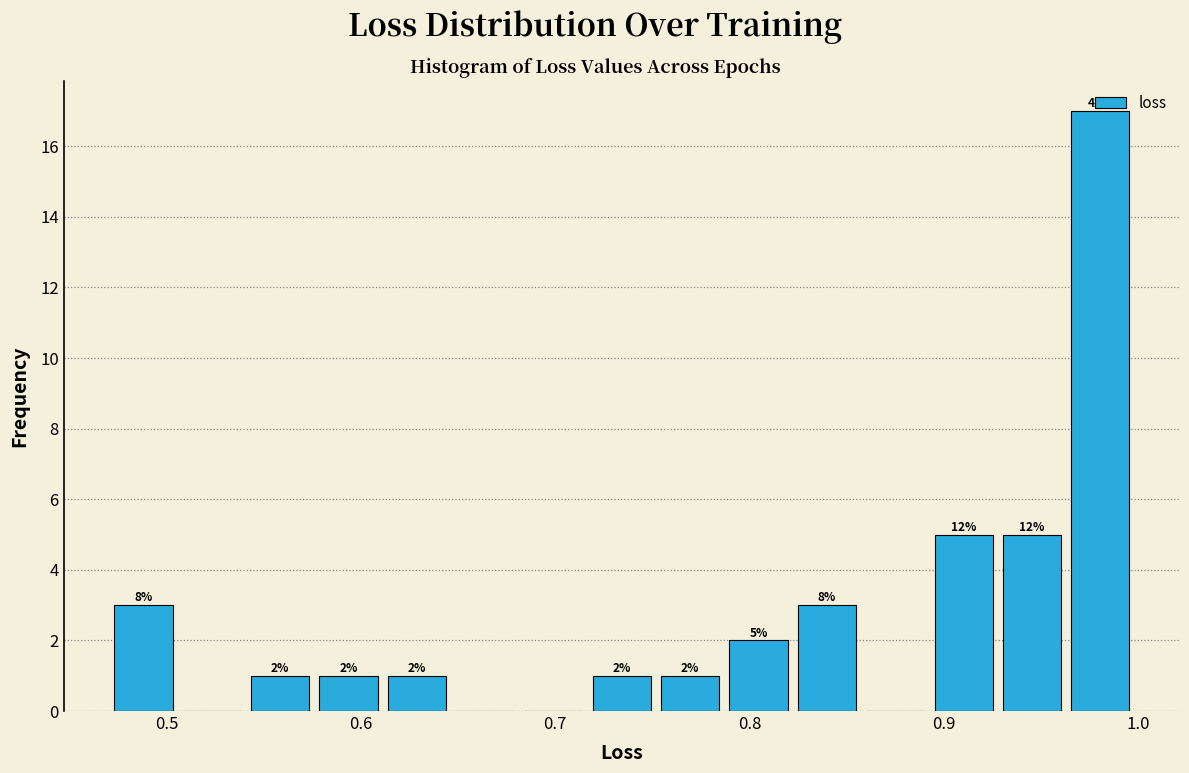

Around what value on the x-axis is the tallest bar? Give the approximate position of its centre, as read against the axis.

0.98